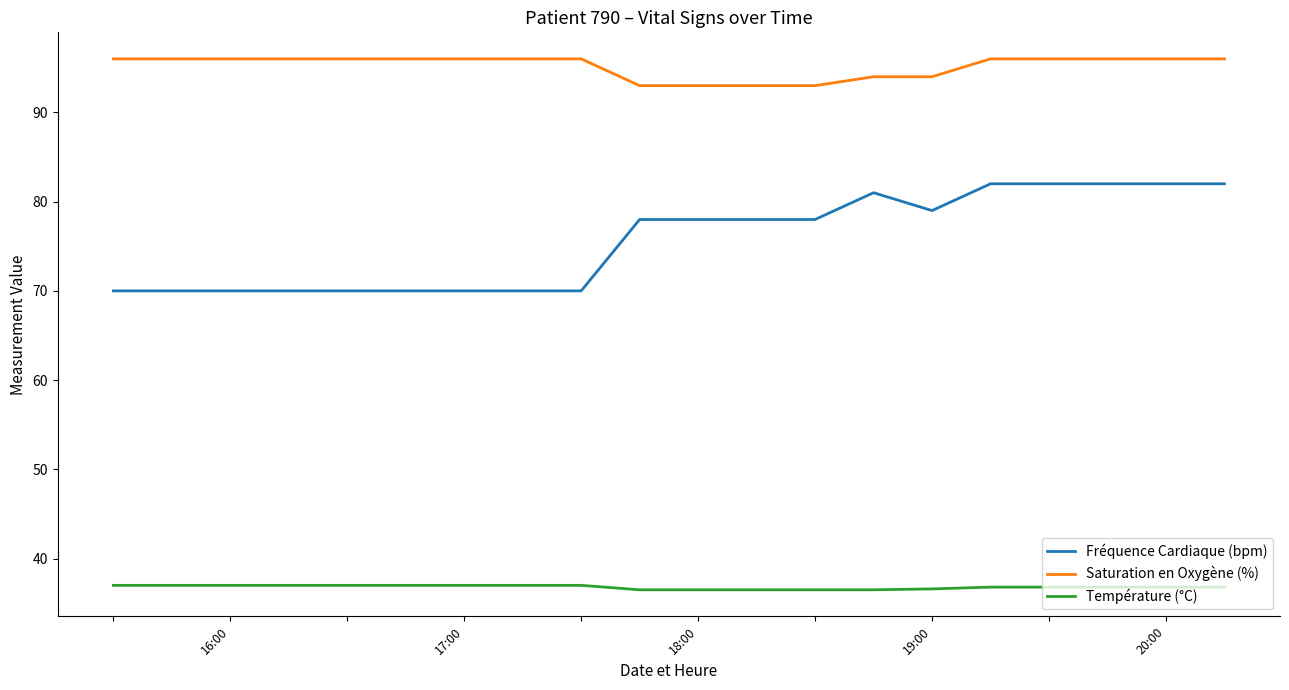

What are all the series names shown in the legend?

Fréquence Cardiaque (bpm), Saturation en Oxygène (%), Température (°C)